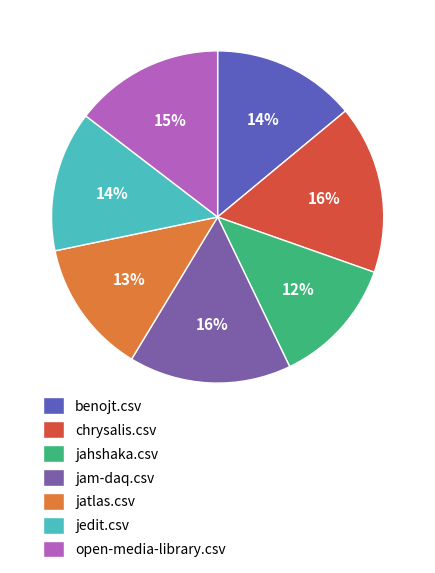

Is there a majority slice in this chart?

No